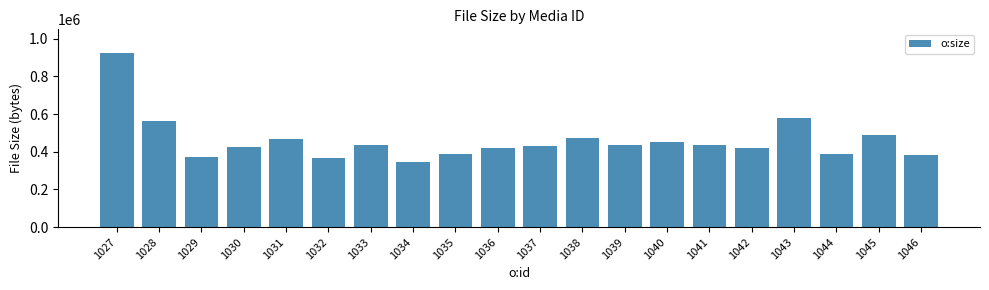

What is the value of the 1st bar from the left?

925269